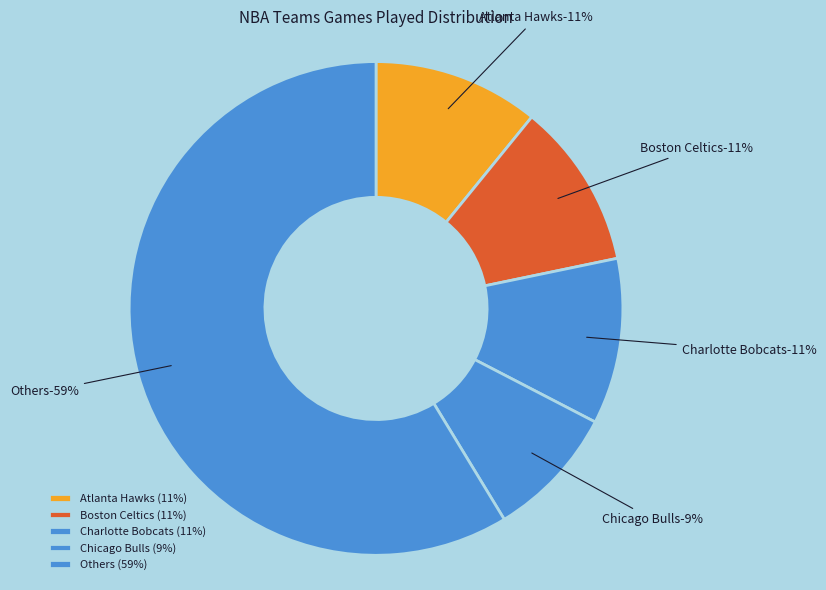

Which has a higher value, Boston Celtics or Chicago Bulls?

Boston Celtics